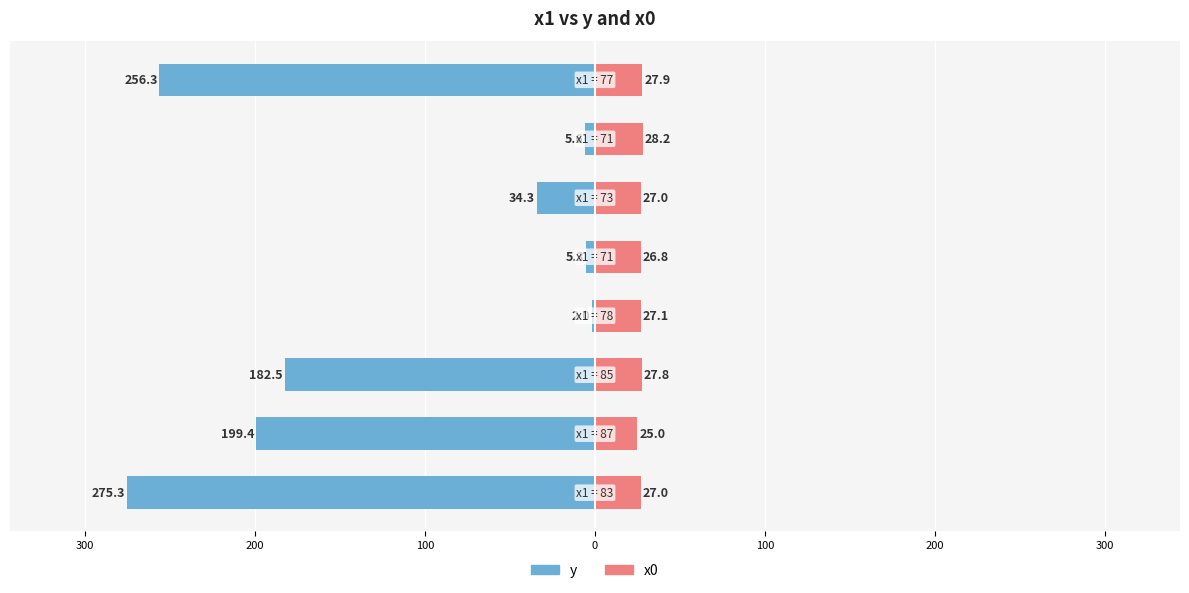

At 0, list the series in order from largest to smallest.

x0, y